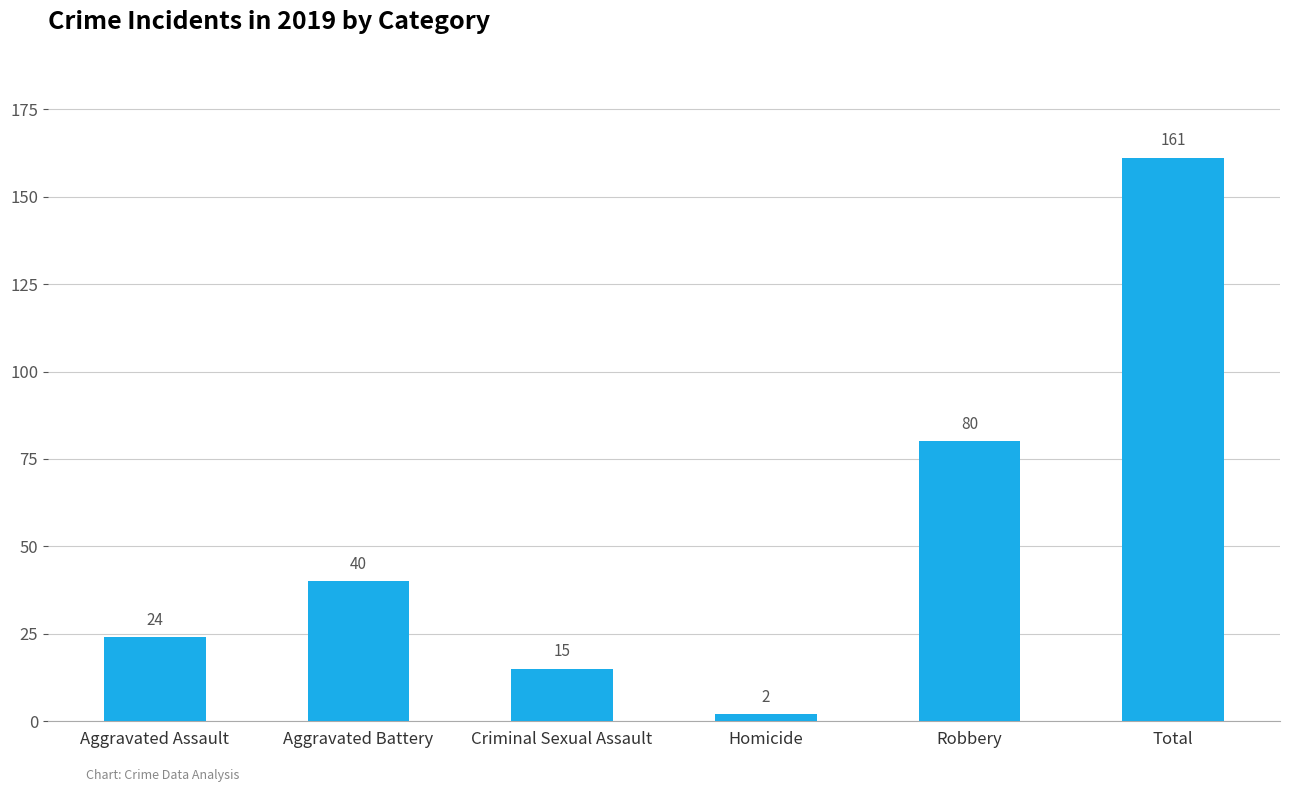

Which category has the highest value across all series?

Total